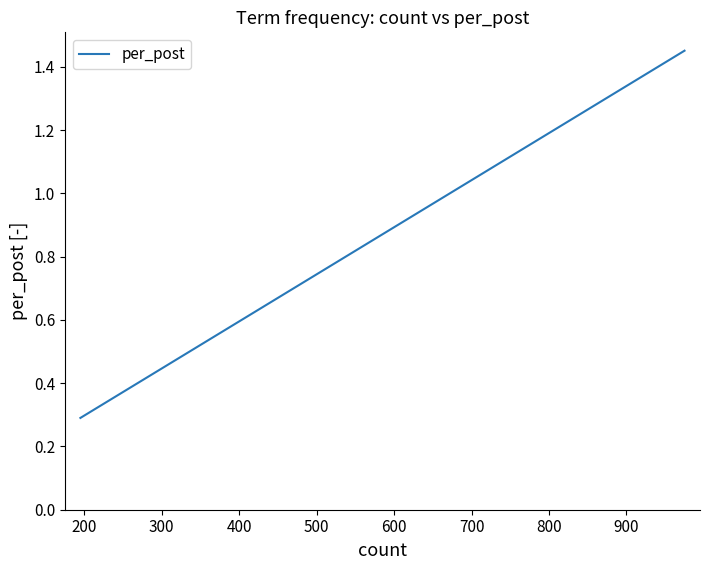

What is the average value?

0.5